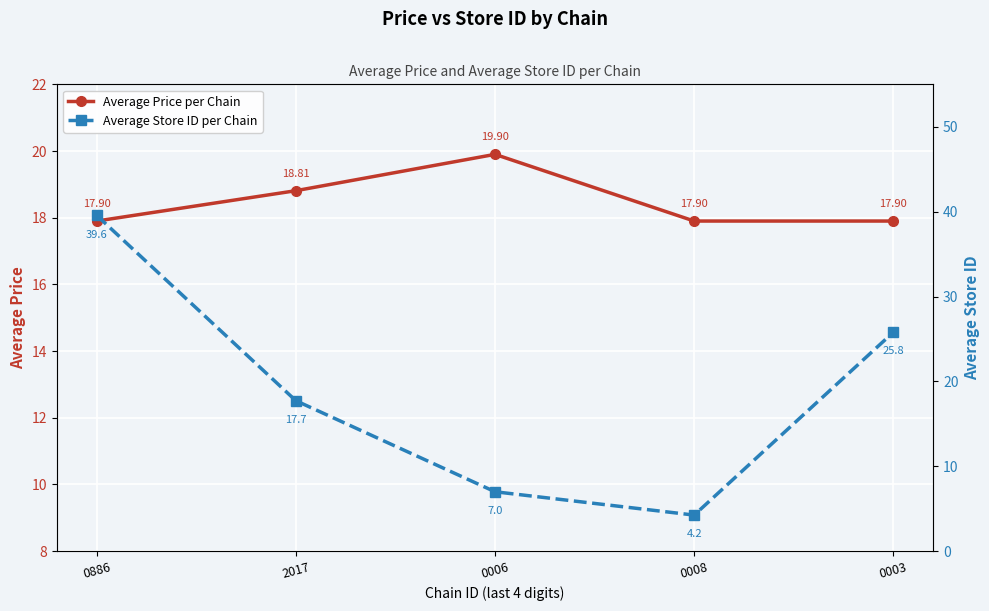

What is the difference between the highest and lowest values at 2017?

1.1